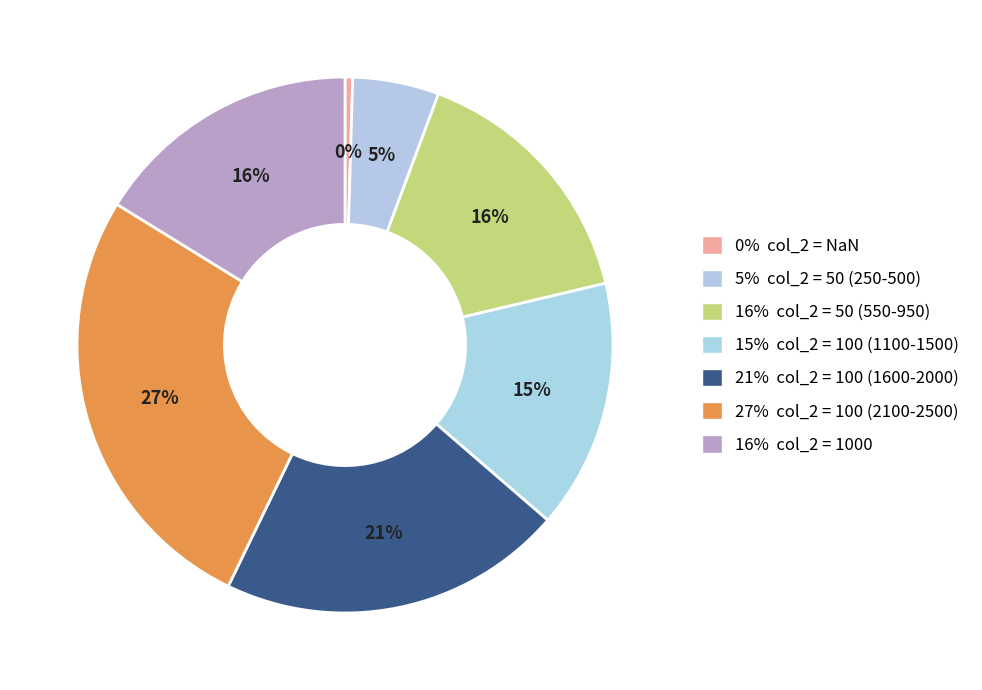

To the nearest percent, what is the average slice percentage?

14%